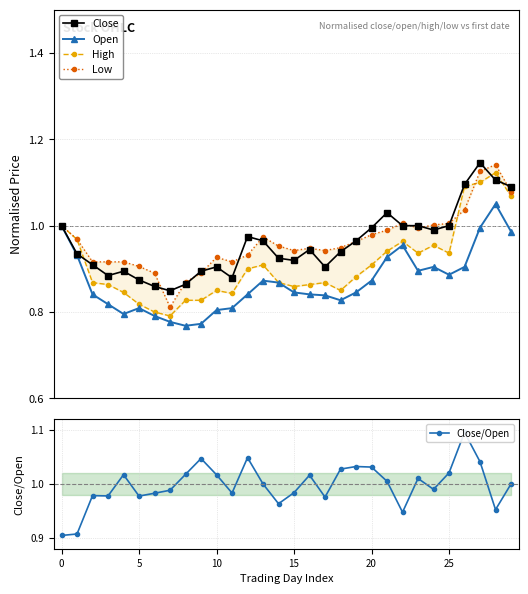

Reading left to right, extract all data points from this chart.

Close: 1.0	0.9	0.9	0.9	0.9	0.9	0.9	0.8	0.9	0.9	0.9	0.9	1.0	1.0	0.9	0.9	0.9	0.9	0.9	1.0	1.0	1.0	1.0	1.0	1.0	1.0	1.1	1.1	1.1	1.1
Open: 1.0	0.9	0.8	0.8	0.8	0.8	0.8	0.8	0.8	0.8	0.8	0.8	0.8	0.9	0.9	0.8	0.8	0.8	0.8	0.8	0.9	0.9	1.0	0.9	0.9	0.9	0.9	1.0	1.1	1.0
High: 1.0	1.0	0.9	0.9	0.8	0.8	0.8	0.8	0.8	0.8	0.8	0.8	0.9	0.9	0.9	0.9	0.9	0.9	0.8	0.9	0.9	0.9	1.0	0.9	1.0	0.9	1.1	1.1	1.1	1.1
Low: 1.0	1.0	0.9	0.9	0.9	0.9	0.9	0.8	0.9	0.9	0.9	0.9	0.9	1.0	1.0	0.9	0.9	0.9	0.9	1.0	1.0	1.0	1.0	1.0	1.0	1.0	1.0	1.1	1.1	1.1
Close/Open: 0.9	0.9	1.0	1.0	1.0	1.0	1.0	1.0	1.0	1.0	1.0	1.0	1.0	1.0	1.0	1.0	1.0	1.0	1.0	1.0	1.0	1.0	0.9	1.0	1.0	1.0	1.1	1.0	1.0	1.0